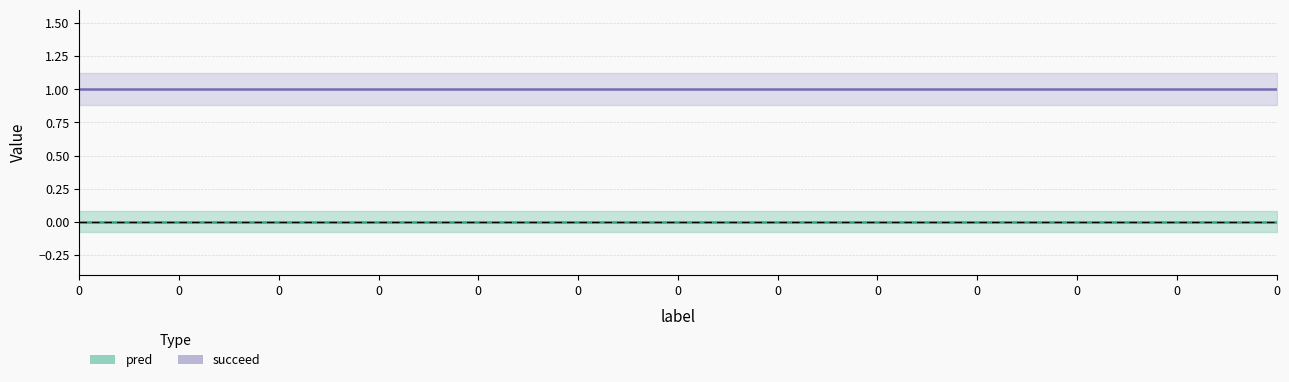

At how many categories does at least one series exceed 0?

13